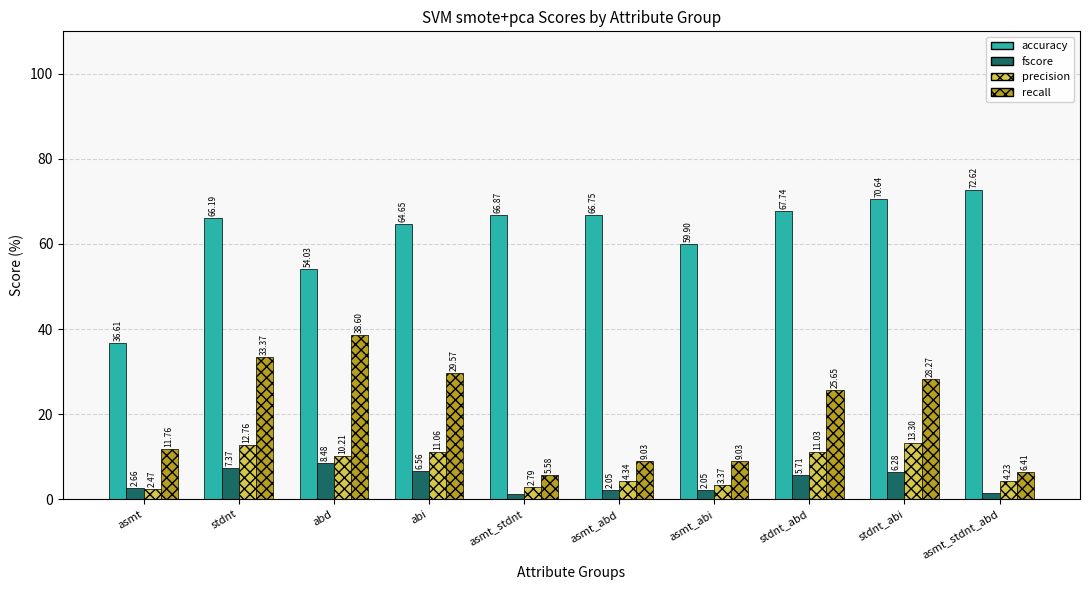

True or false: precision has a value of 5.4 at stdnt.

False